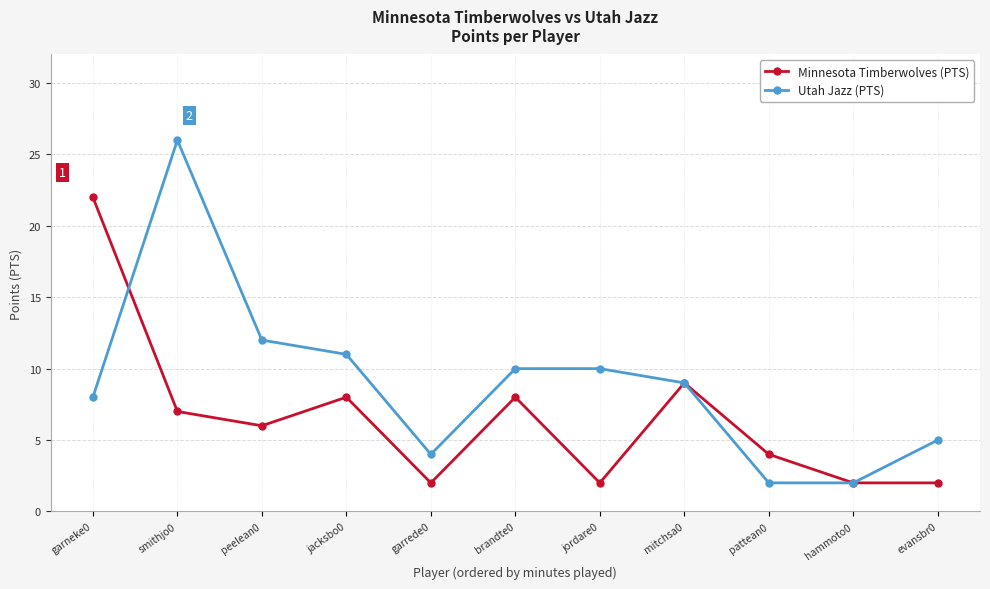

True or false: Minnesota Timberwolves (PTS) and Utah Jazz (PTS) intersect in this chart.

True